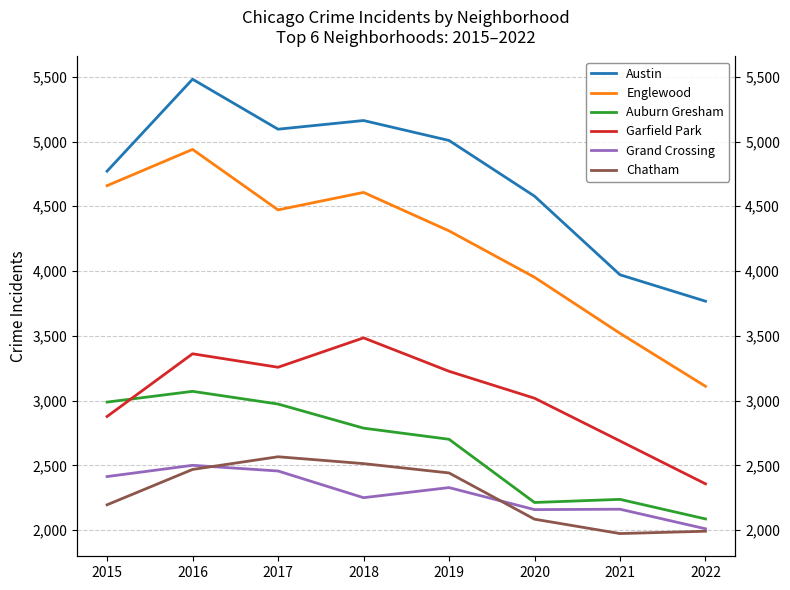

What is the value of the Garfield Park point at the 3rd from the left?

3257